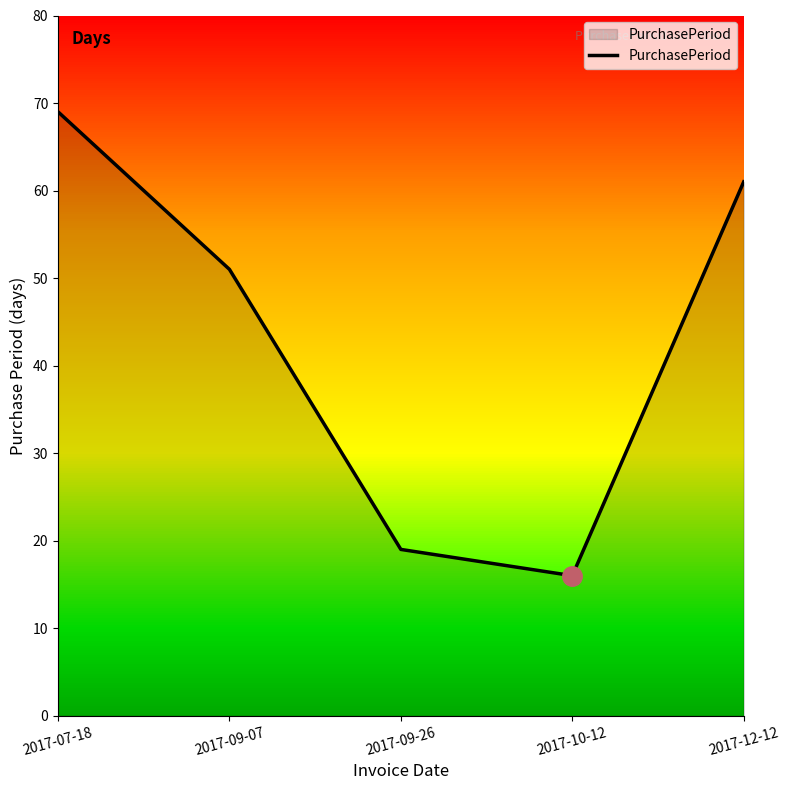

List the labels in order of value, smallest first.

2017-10-12, 2017-09-26, 2017-09-07, 2017-12-12, 2017-07-18